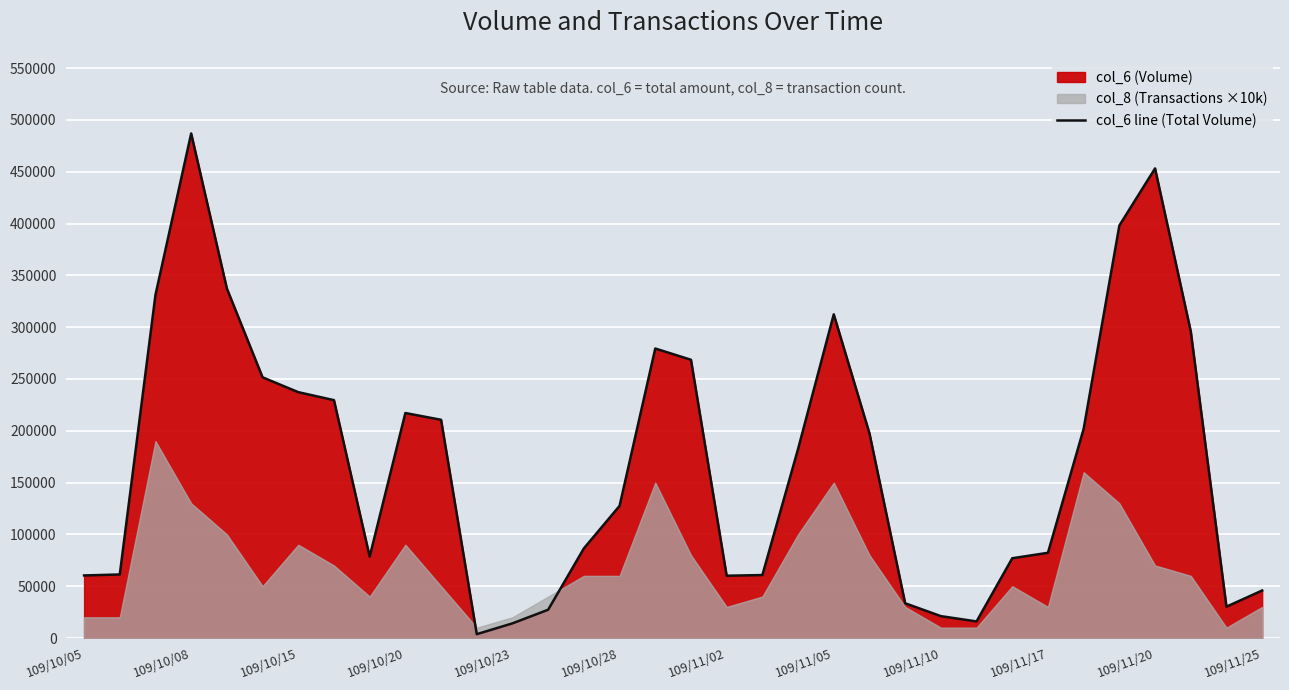

What is the difference between the maximum and minimum values?

483250